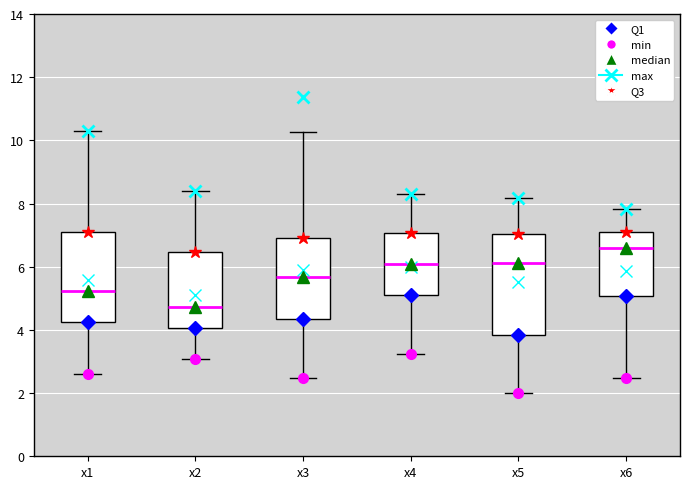

Where is the upper edge of the box for x6 on the y-axis? The values are not printed on the chart, so give them approximately, as read against the axis.

7.0